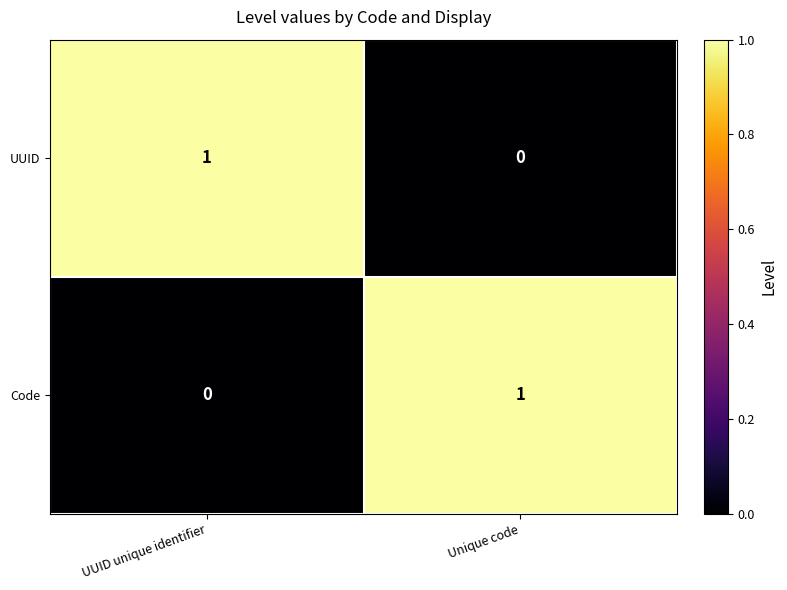

Is it true that Code equals 2 at Unique code?

False